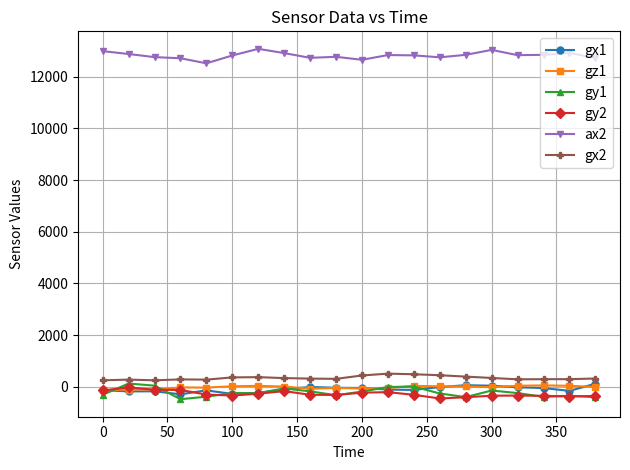

What are all the series names shown in the legend?

gx1, gz1, gy1, gy2, ax2, gx2